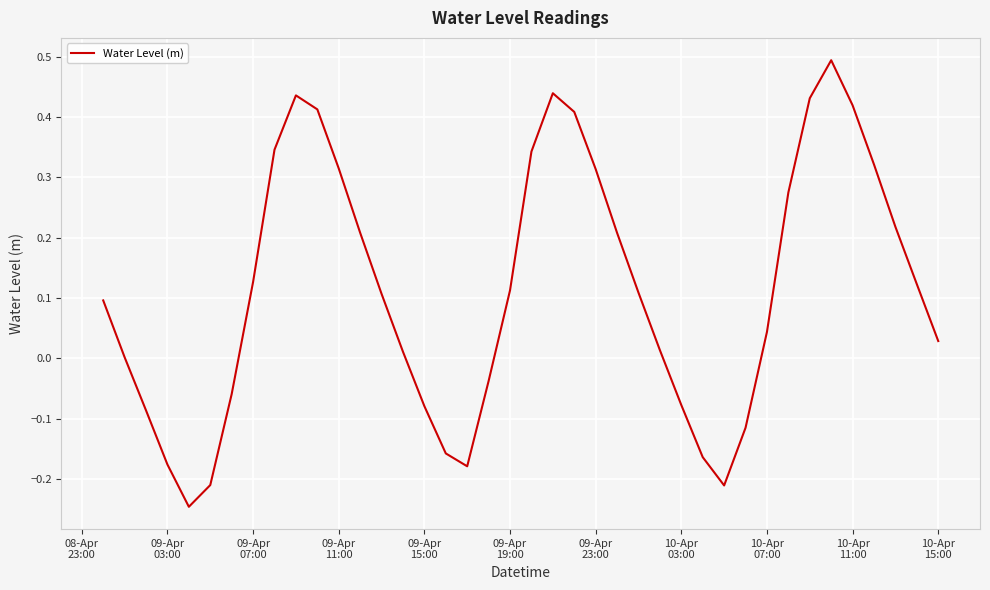

Is this an area chart (filled region under the line)?

No